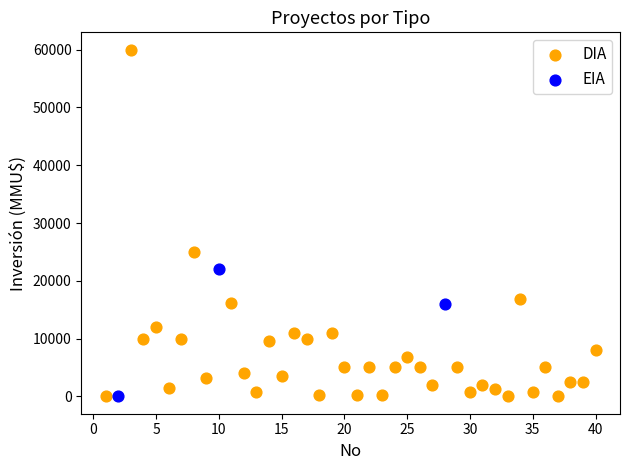

Which series contains the highest Y value?

DIA